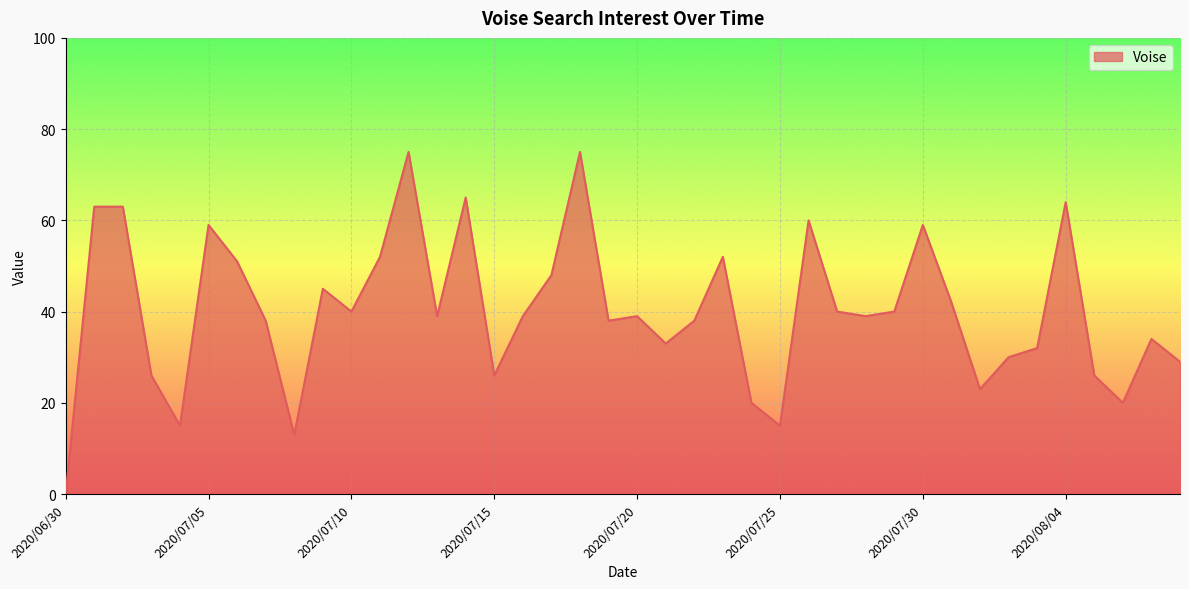

What is the maximum value shown in the chart?

75